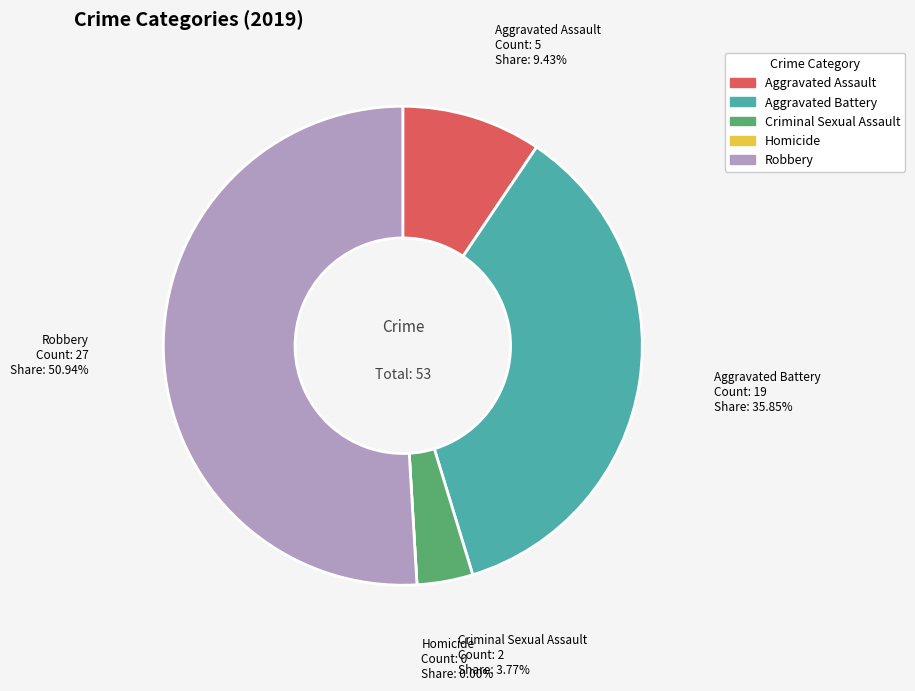

How many slices are in this pie chart?

5